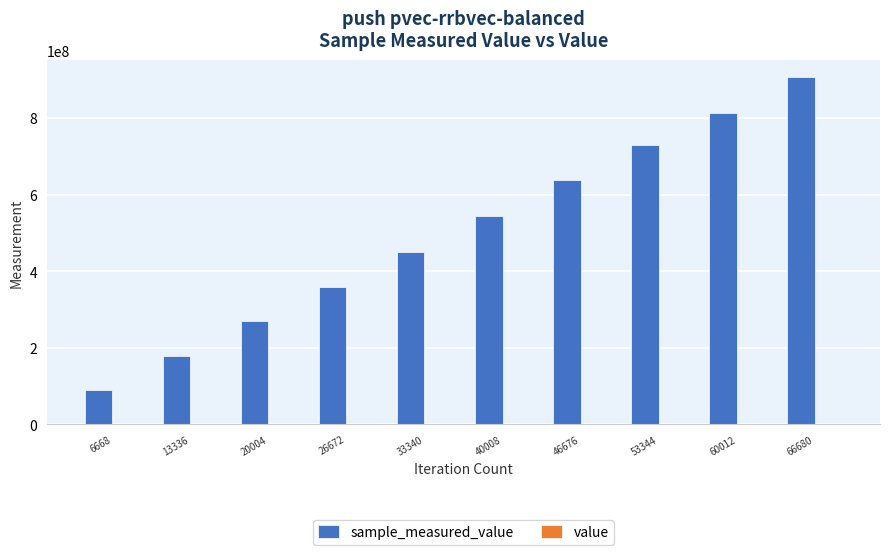

At which category is the sum across all series the highest?

66680